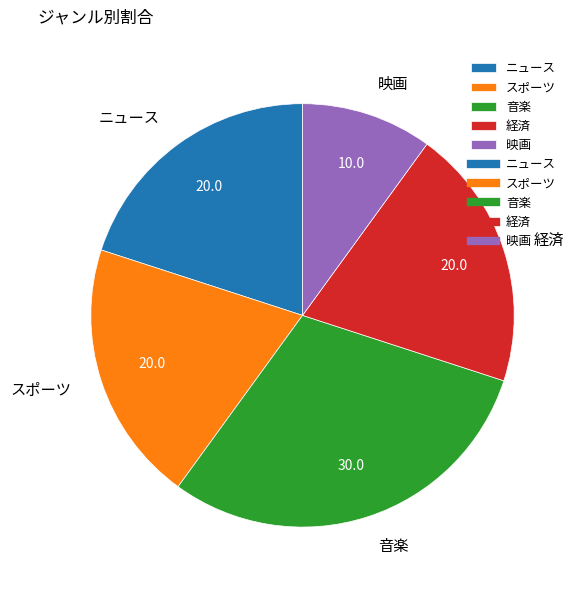

Does 経済 account for over 50% of the chart?

No